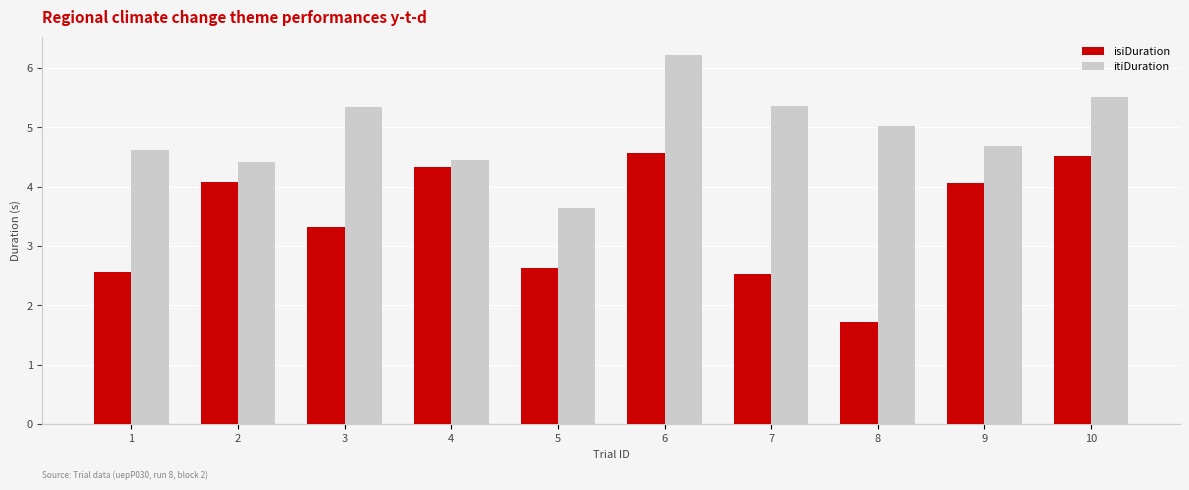

What is the minimum value for isiDuration?

1.7